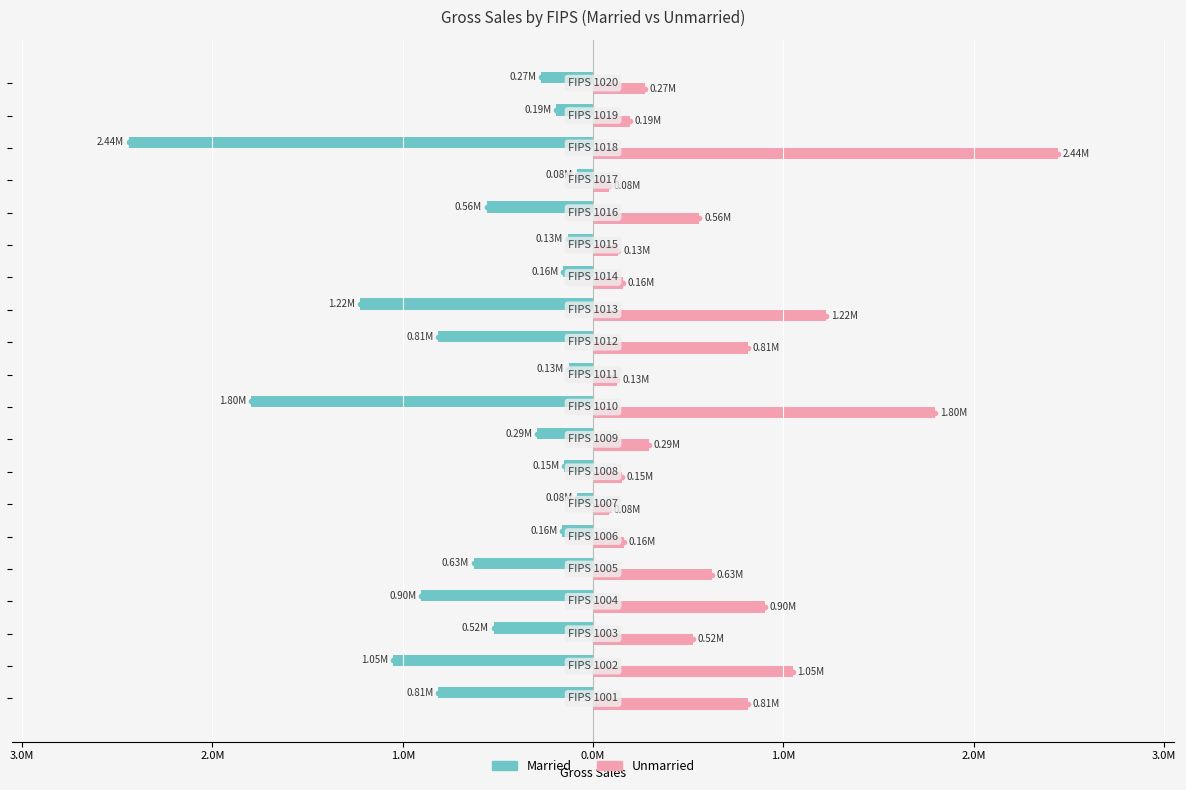

Reading left to right, what are all the values shown in this chart?

Married: -813922.9	-1049769.7	-523204.4	-903136.2	-626552.8	-161146.2	-84078.9	-153403.9	-293541.6	-1799029.3	-128393.3	-812778.3	-1224039.7	-156661.6	-133201.6	-559309.4	-82492.2	-2440841.4	-193695.7	-273597.5
Unmarried: 813922.9	1049769.7	523204.4	903136.2	626552.8	161146.2	84078.9	153403.9	293541.6	1799029.3	128393.3	812778.3	1224039.7	156661.6	133201.6	559309.4	82492.2	2440841.4	193695.7	273597.5